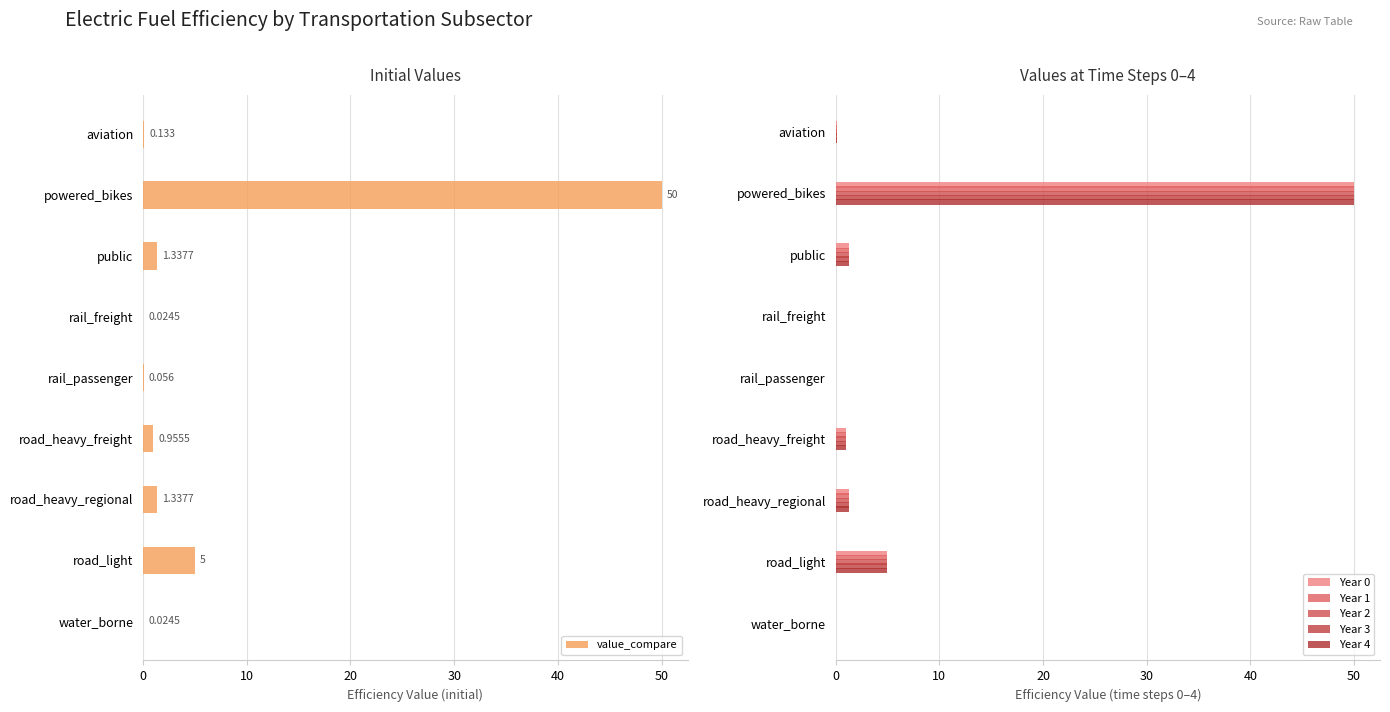

Where is value_compare nearest to the value 25?

road_light